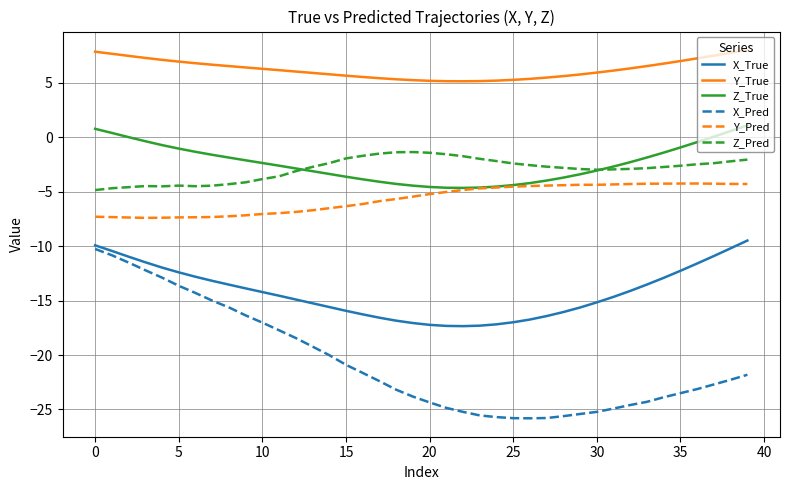

Which series has the widest spread of values?

X_Pred